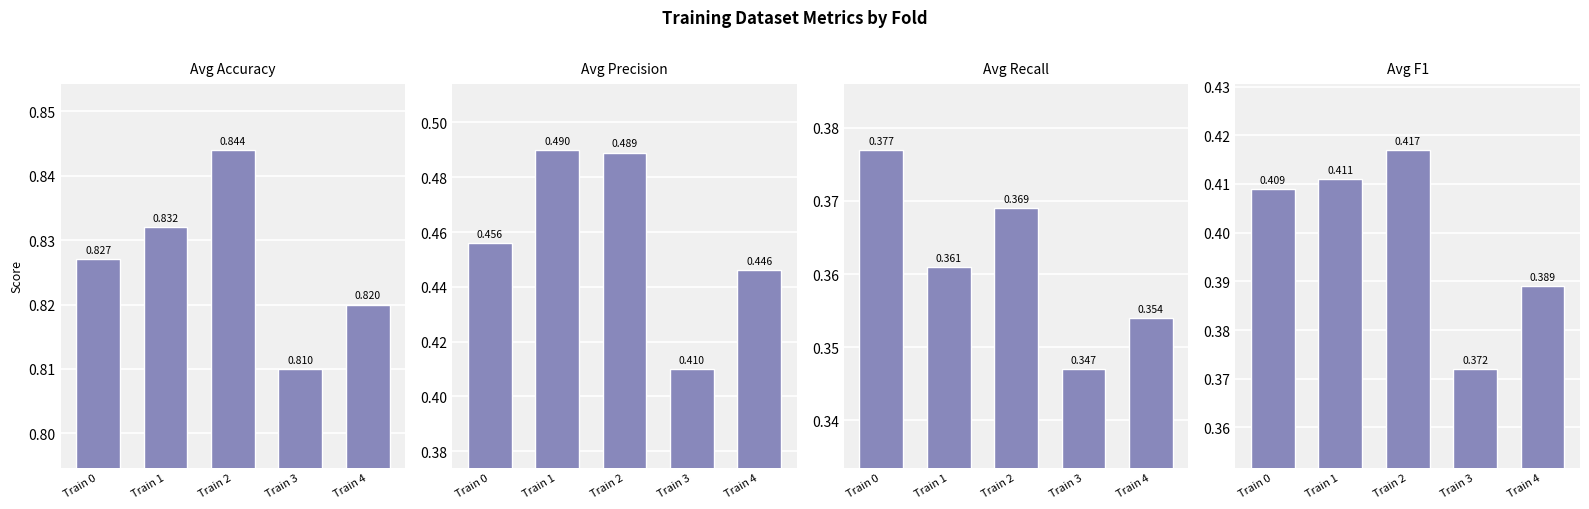

Is it true that Avg F1 equals 0.2 at Train 0?

False